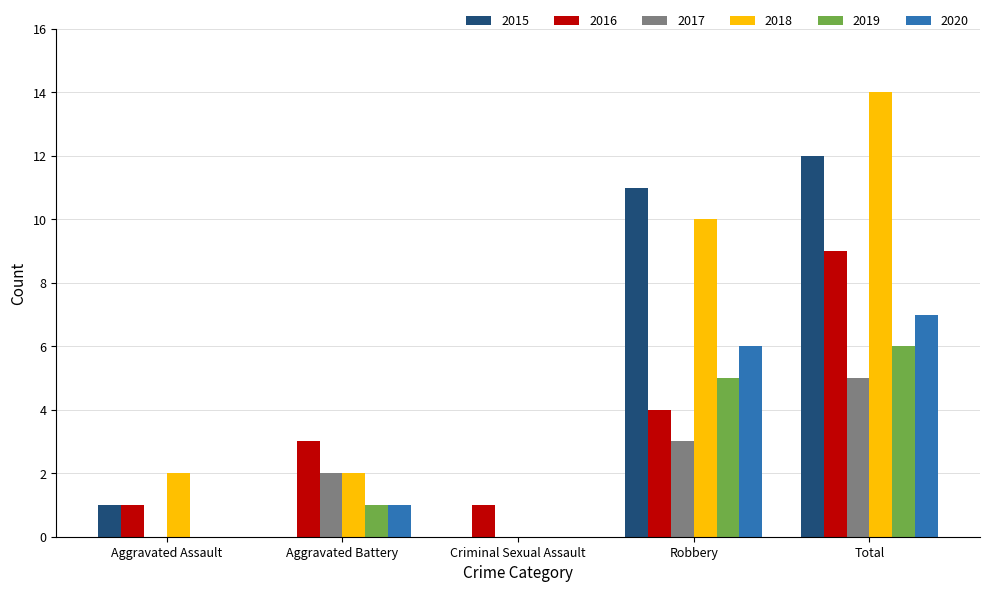

Is the value of 2018 at Aggravated Battery greater than the value of 2019 at Robbery?

No